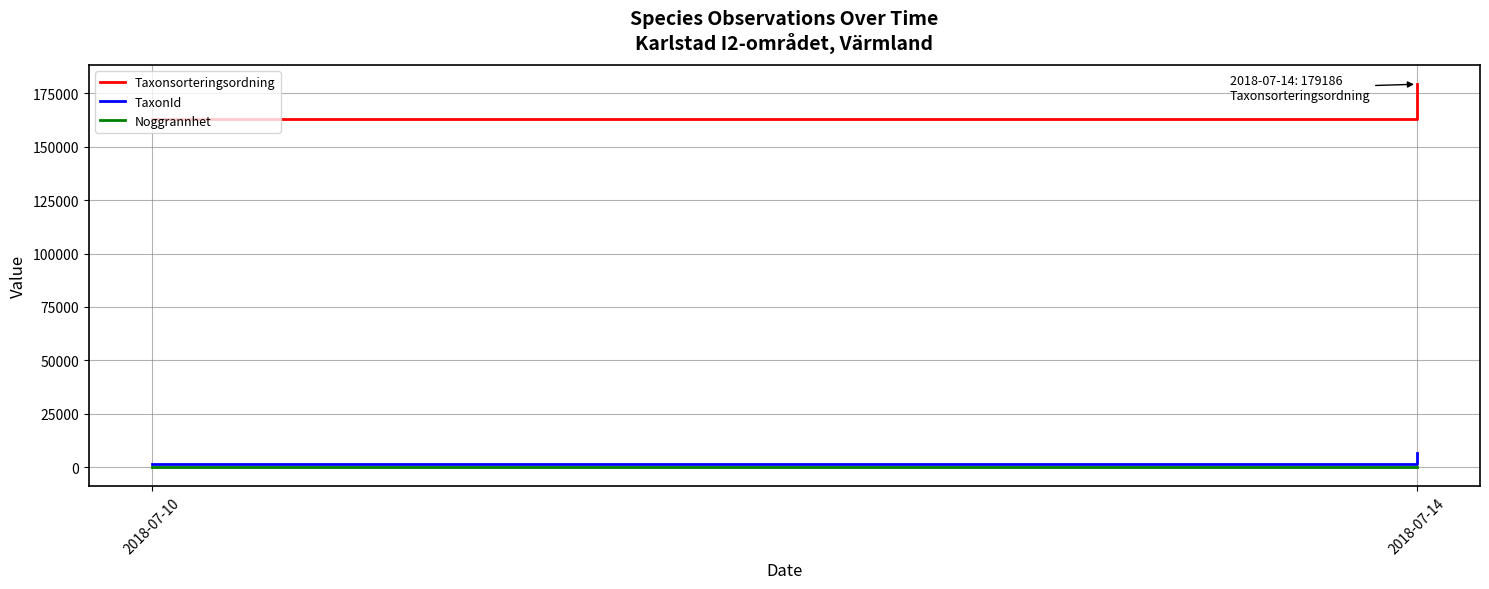

Which series has the widest spread of values?

Taxonsorteringsordning